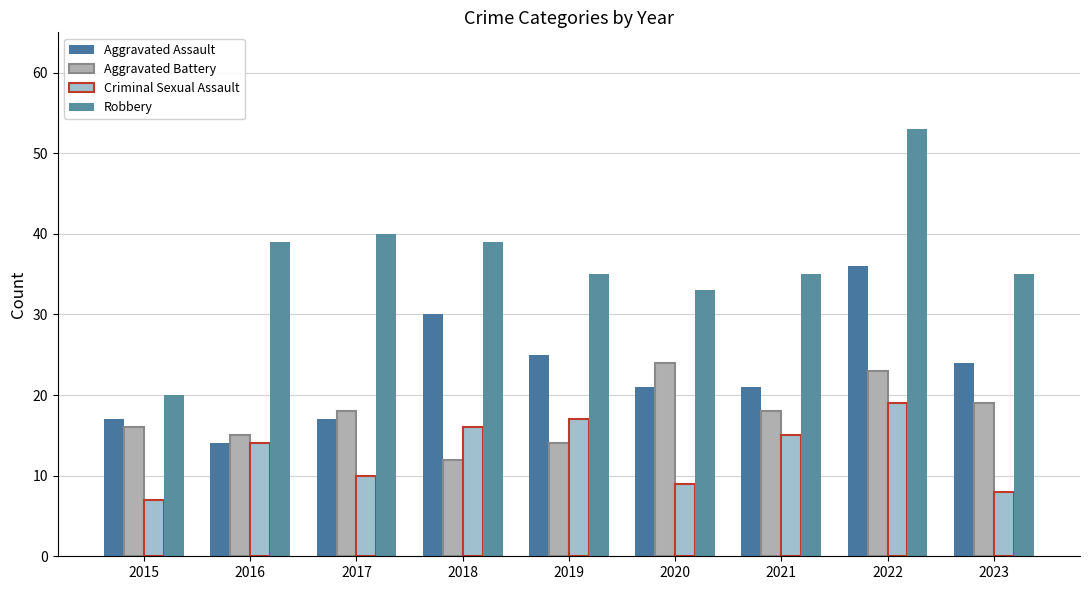

True or false: Aggravated Assault has a value of 17 at 2022.

False